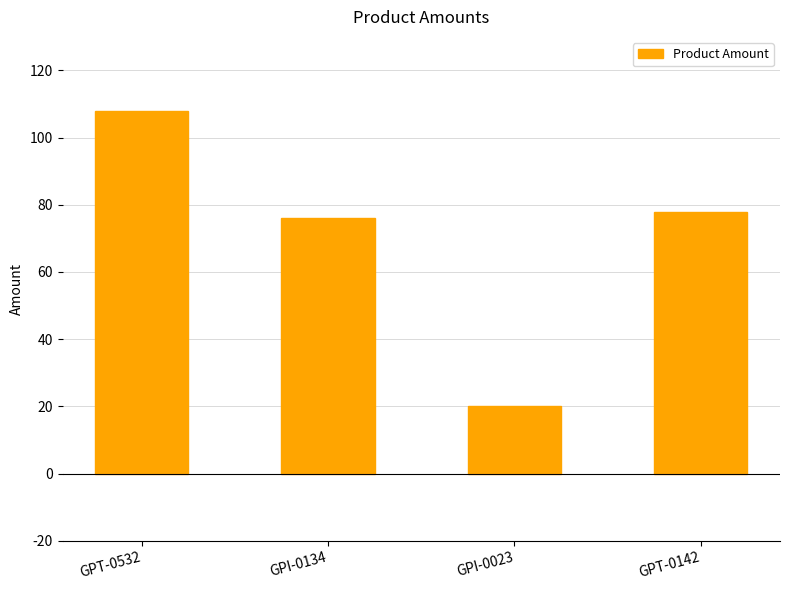

The value at GPT-0142 is 140. True or false?

False